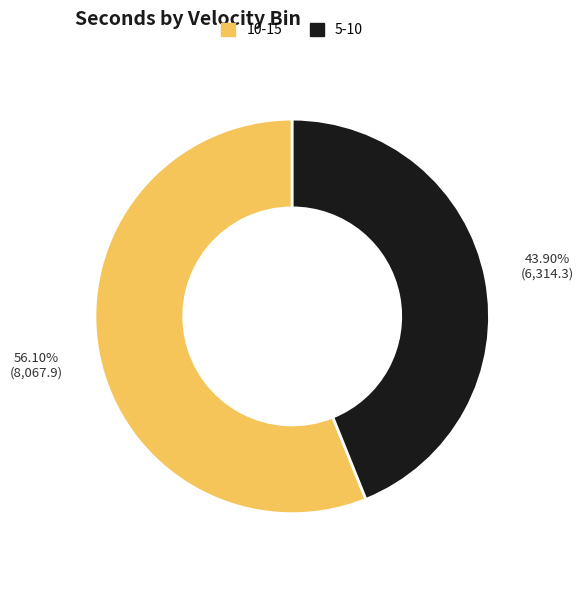

Is there a majority slice in this chart?

Yes